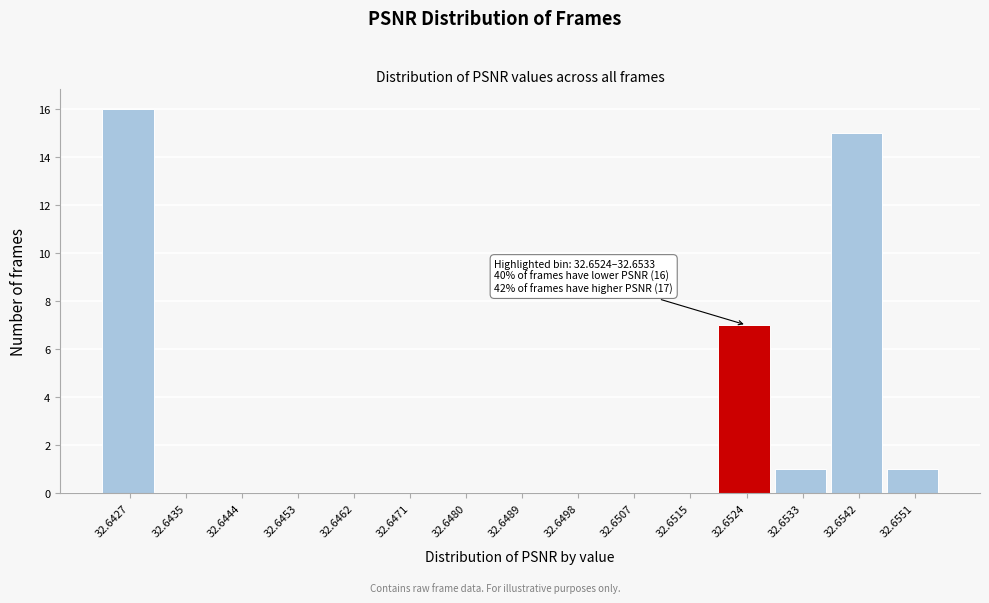

Reading left to right, list all the values displayed in this chart.

32.6427=16	32.6435=0	32.6444=0	32.6453=0	32.6462=0	32.6471=0	32.6480=0	32.6489=0	32.6498=0	32.6507=0	32.6515=0	32.6524=7	32.6533=1	32.6542=15	32.6551=1